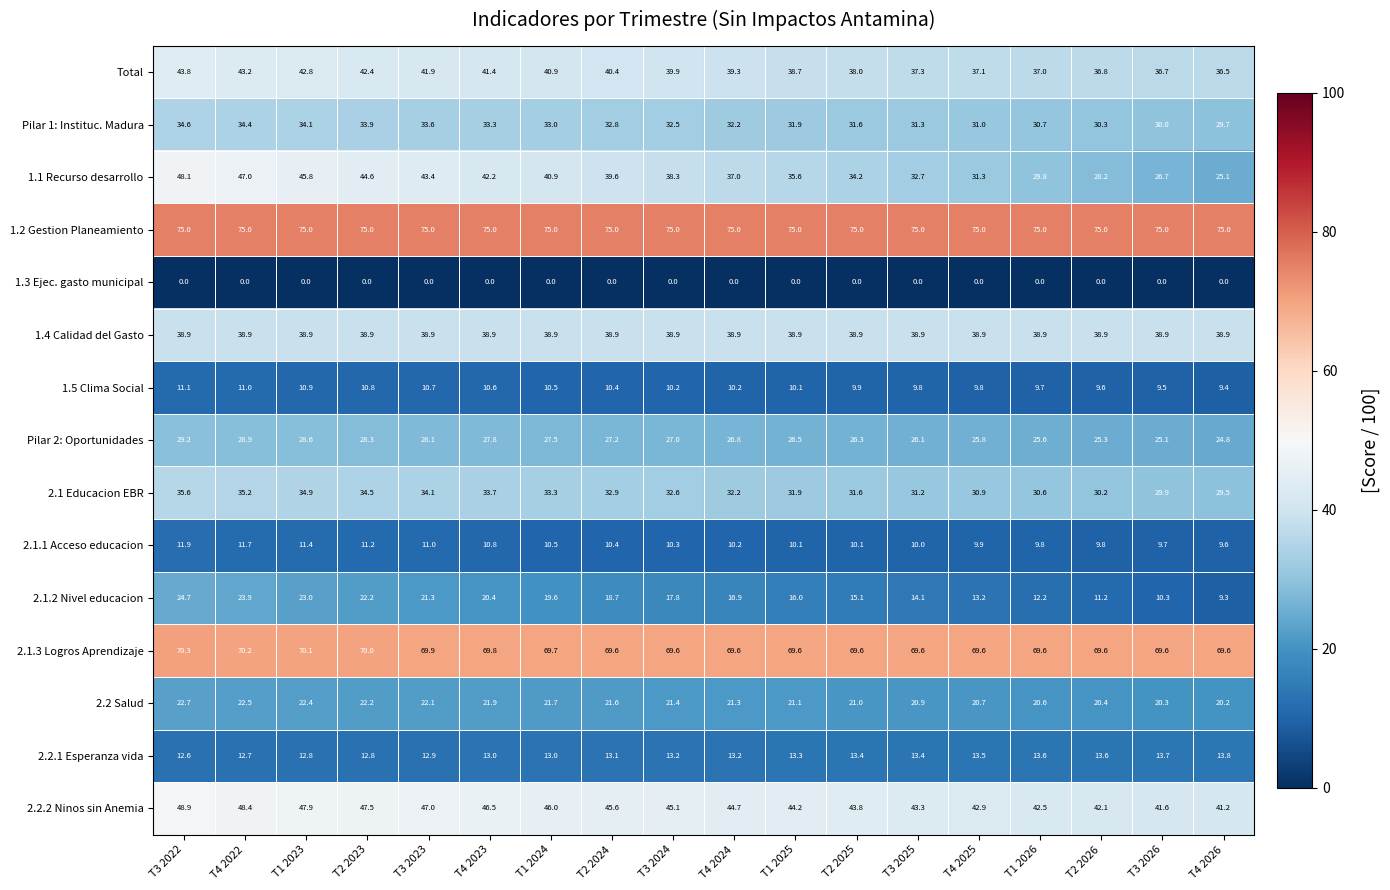

What is the minimum value for 2.2 Salud?

20.2